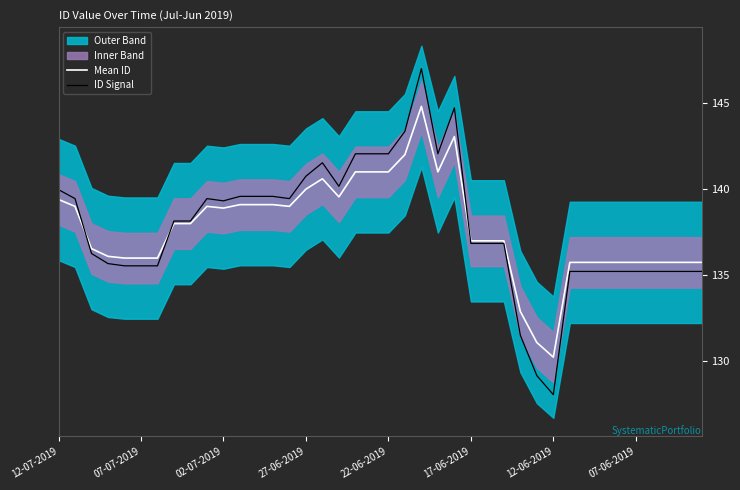

What value does the Mean ID series have at 22-06-2019?

141.0